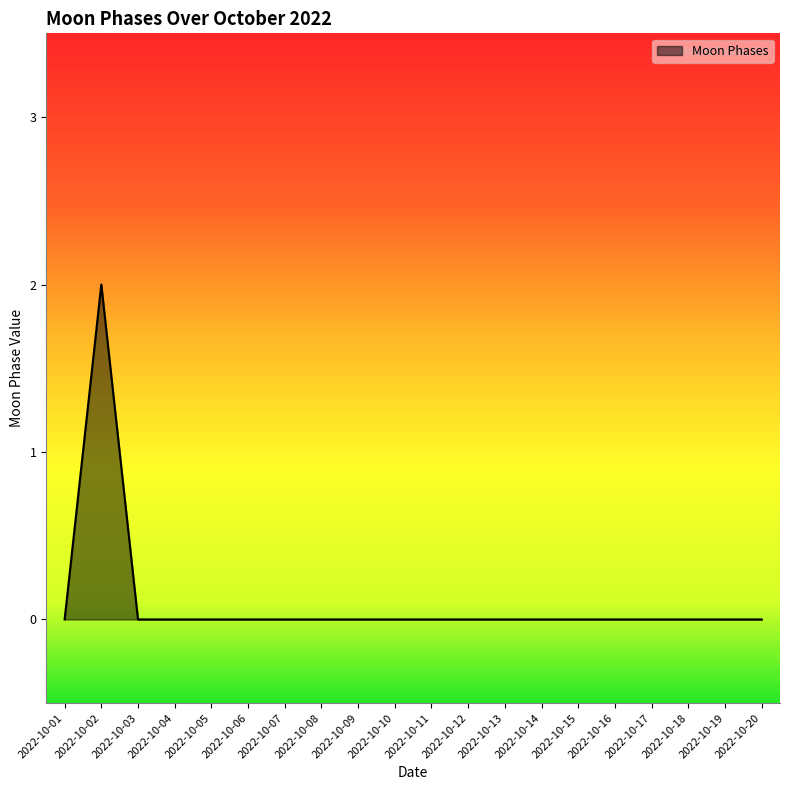

Which label corresponds to the largest value in the chart?

2022-10-02